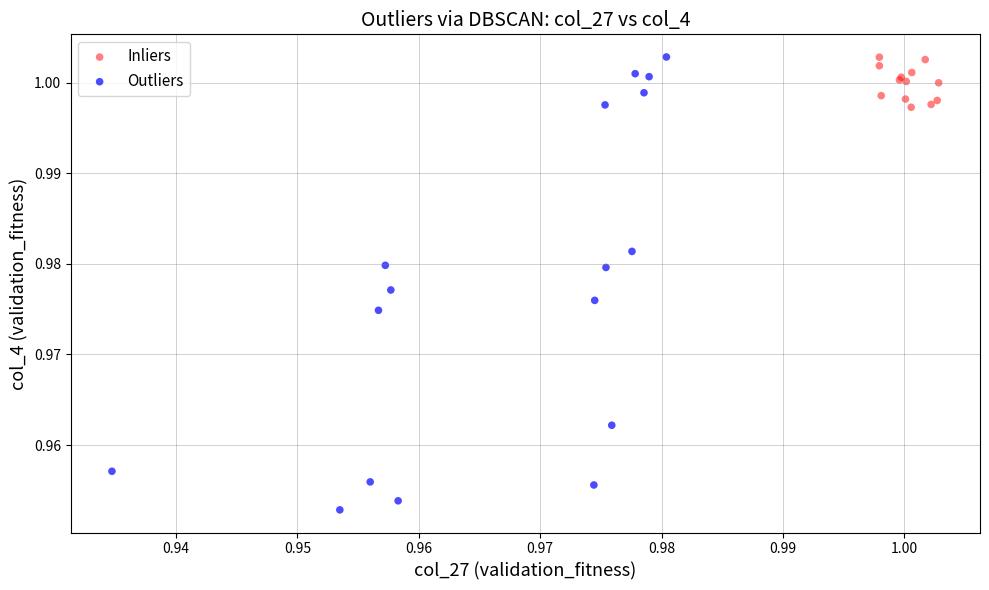

Which series reaches the minimum Y coordinate?

Outliers